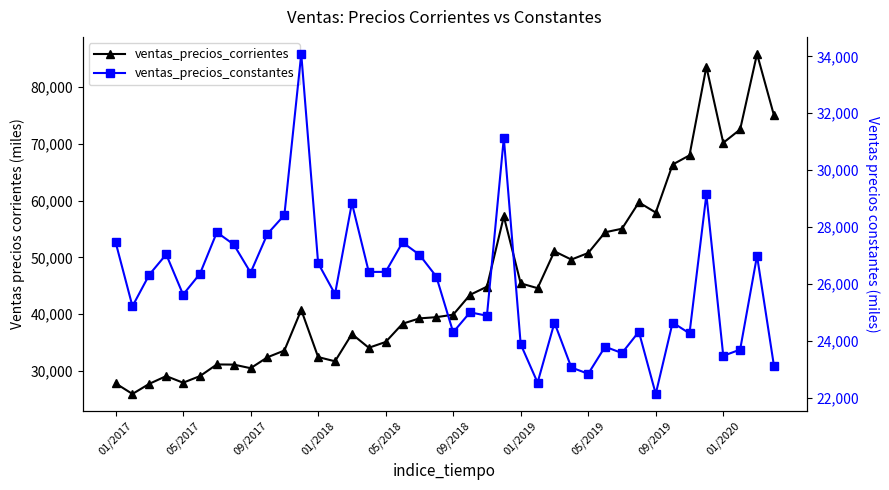

Is this an area chart (filled region under the line)?

No